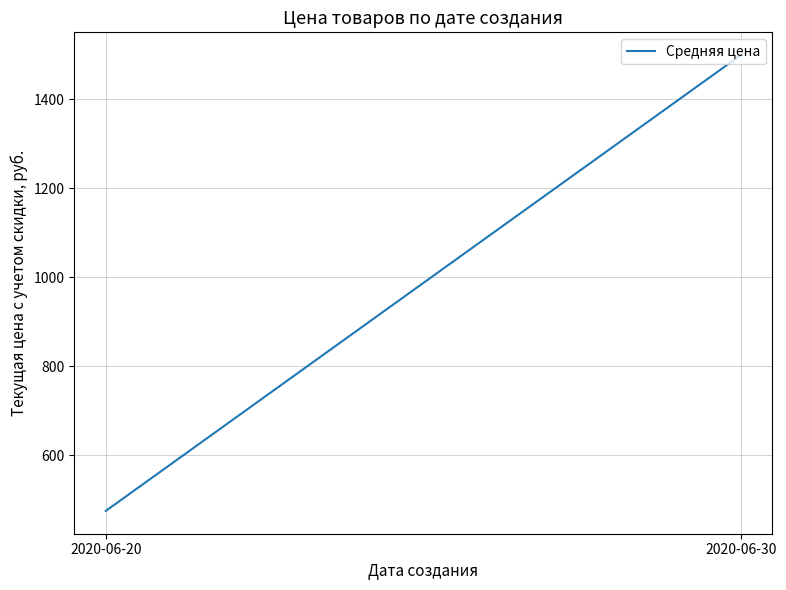

Approximately how many times larger is the value at 2020-06-20 compared to 2020-06-30?

0.3